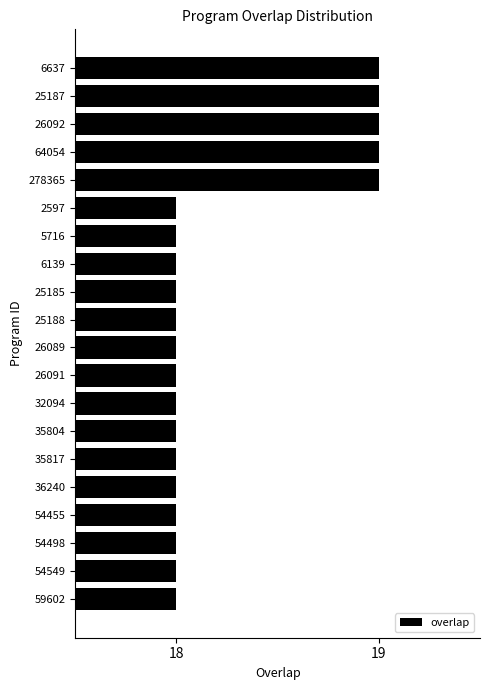

What is the maximum value shown in the chart?

19